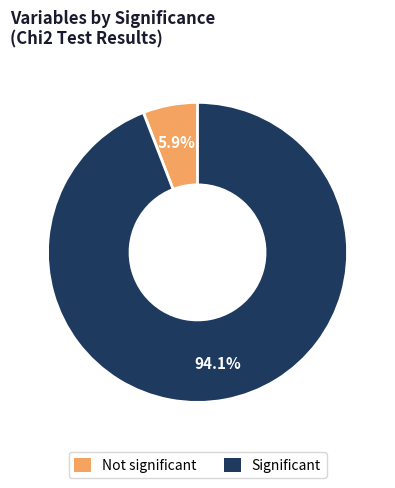

Is it true that Not significant is 20% of the pie?

False